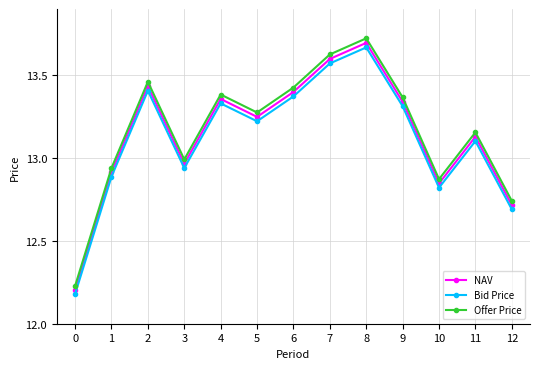

True or false: Bid Price and Offer Price intersect in this chart.

False